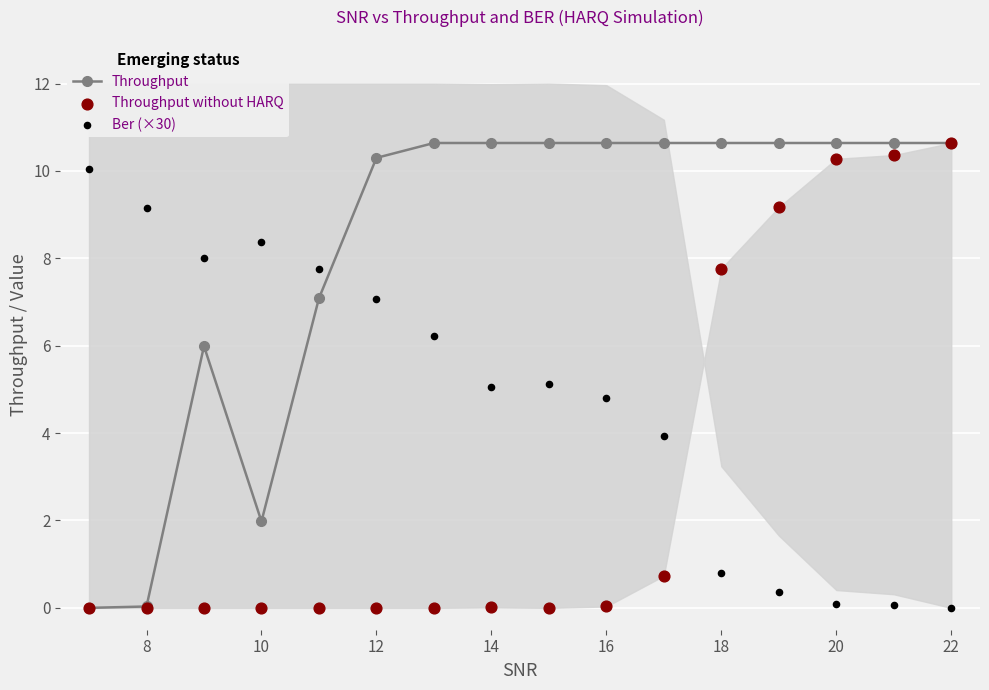

At how many categories does at least one series exceed 4?

16